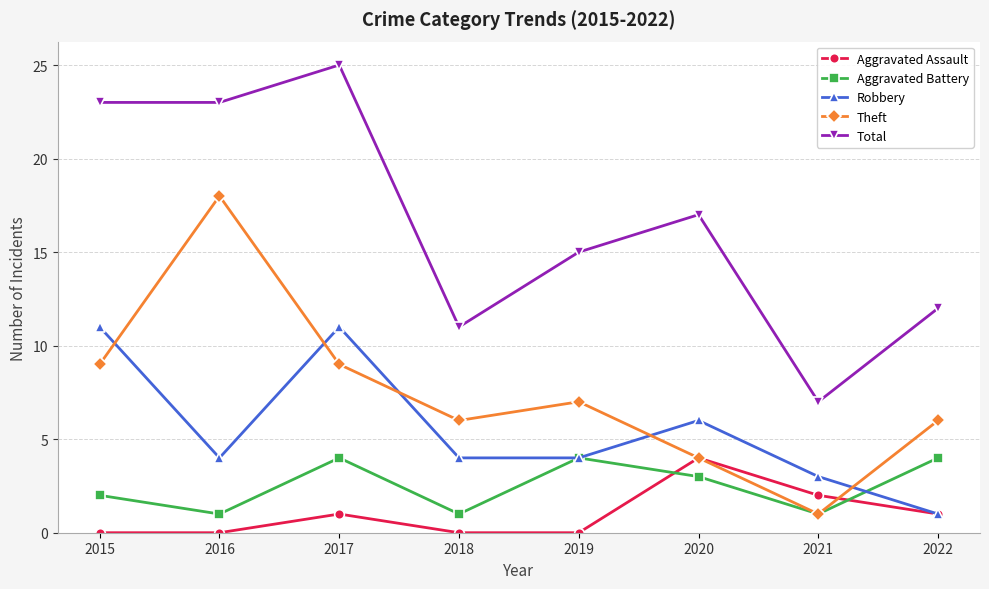

Reading left to right, transcribe all the data shown in this chart.

Aggravated Assault: 2015=0	2016=0	2017=1	2018=0	2019=0	2020=4	2021=2	2022=1
Aggravated Battery: 2015=2	2016=1	2017=4	2018=1	2019=4	2020=3	2021=1	2022=4
Robbery: 2015=11	2016=4	2017=11	2018=4	2019=4	2020=6	2021=3	2022=1
Theft: 2015=9	2016=18	2017=9	2018=6	2019=7	2020=4	2021=1	2022=6
Total: 2015=23	2016=23	2017=25	2018=11	2019=15	2020=17	2021=7	2022=12